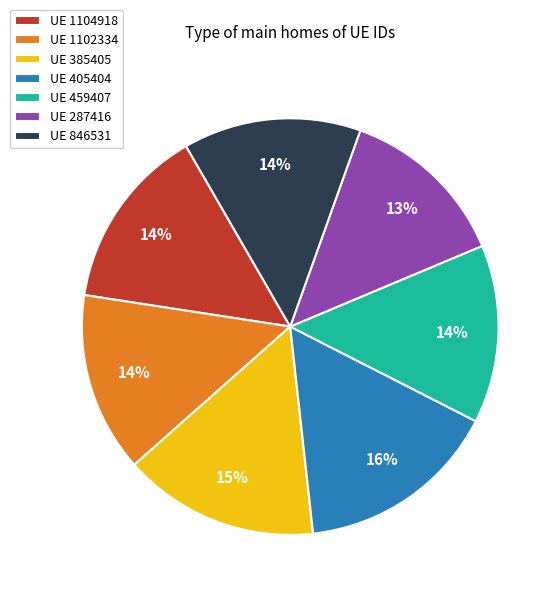

Is the sum of UE 459407 and UE 385405 greater than half?

No